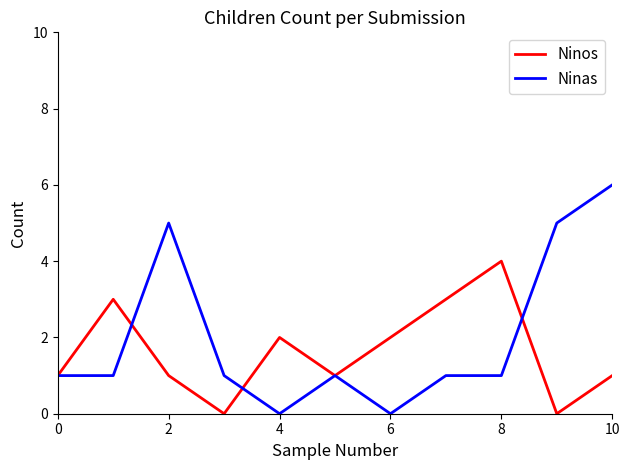

List the series in order of their peak value, highest first.

Ninas, Ninos